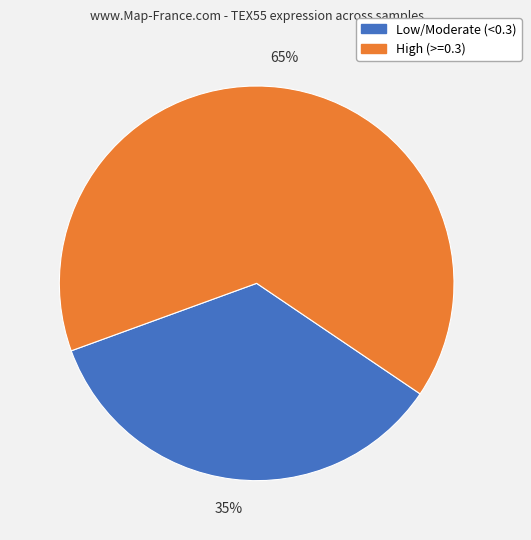

How many segments does this pie chart have?

2